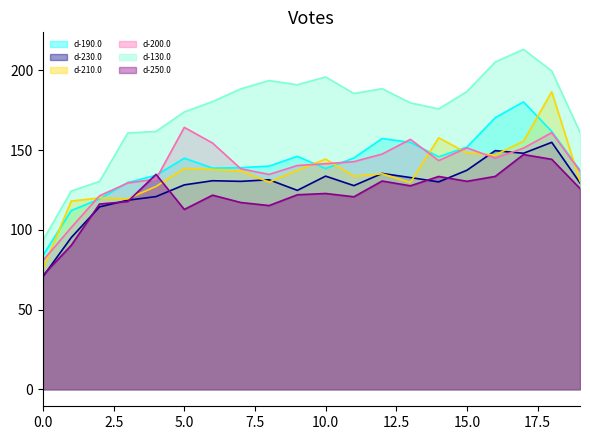

At which category does d-250.0 reach its first local valley?

5